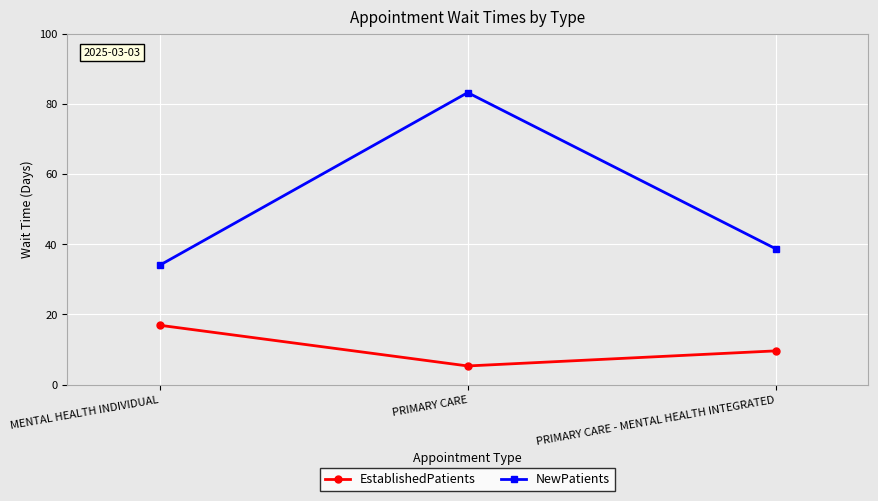

Does the chart display data point markers on the line(s)?

Yes